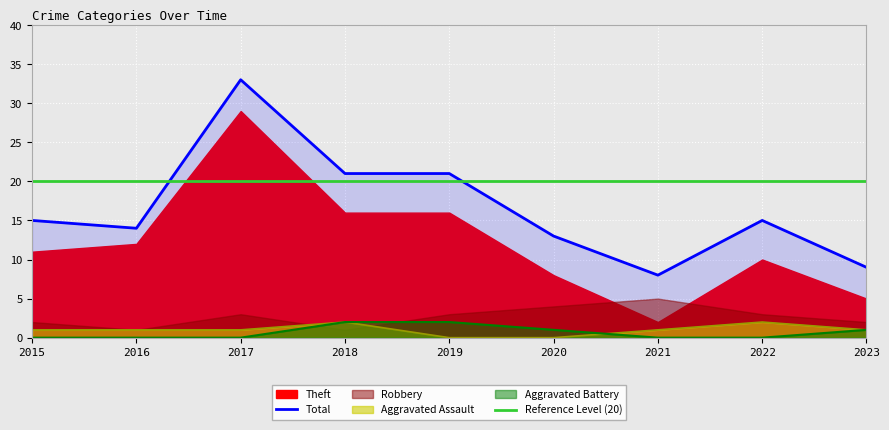

Is it true that Theft equals 11 at 2021?

False